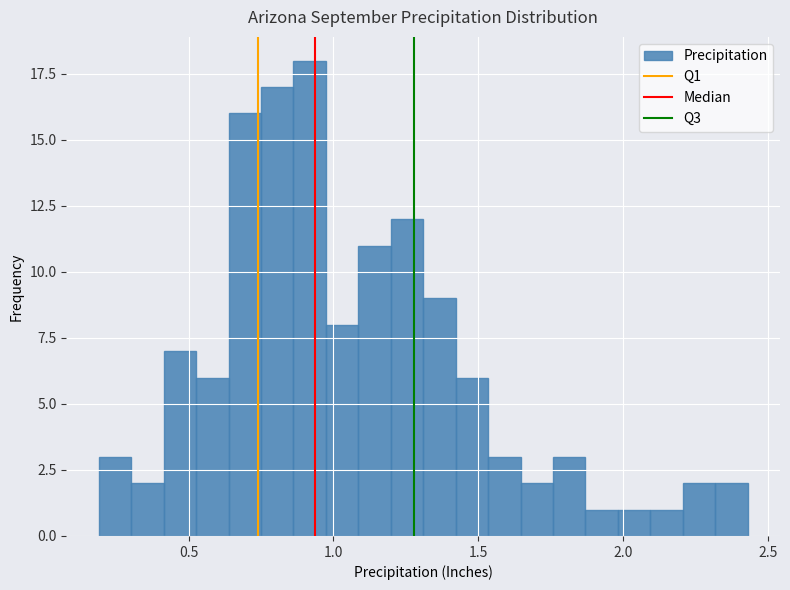

Around what value on the x-axis is the tallest bar? Give the approximate position of its centre, as read against the axis.

0.90